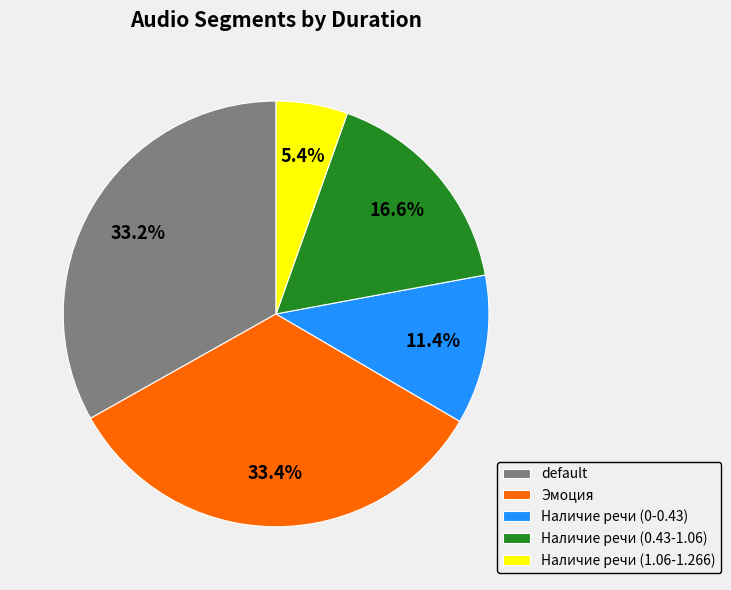

To the nearest percent, what percentage of the pie is Эмоция?

33%